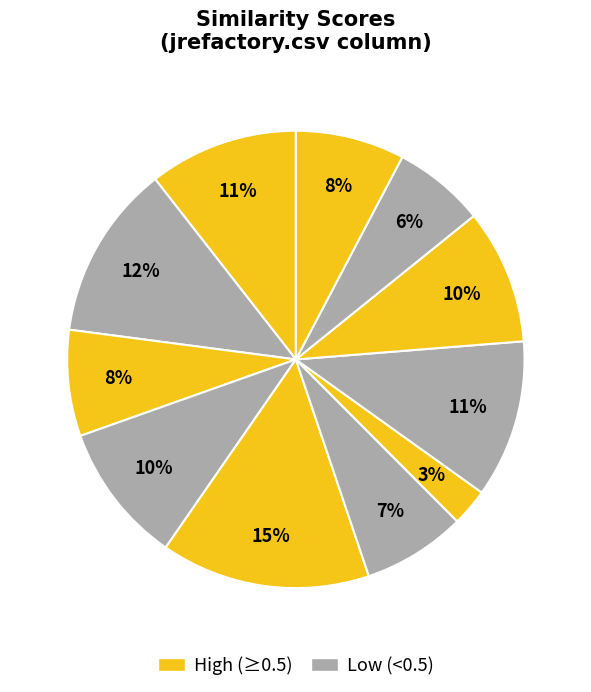

How many slices are in this pie chart?

11